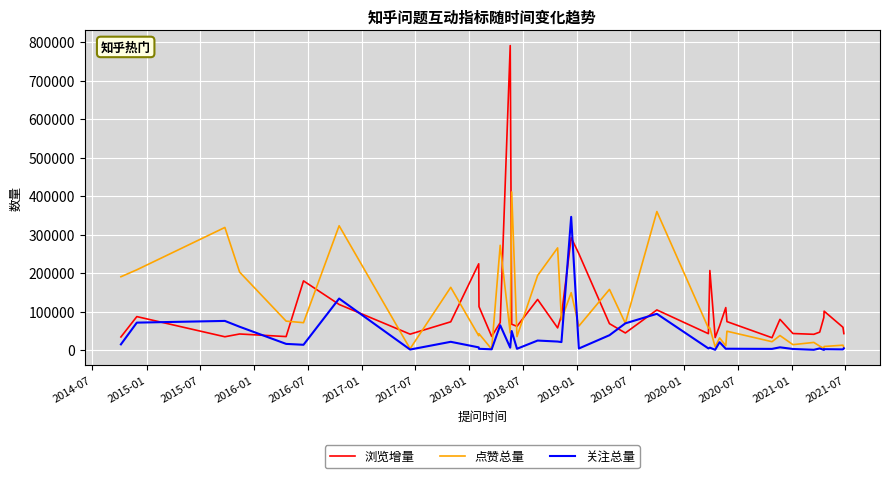

Rank the series by their maximum value, from highest to lowest.

浏览增量, 点赞总量, 关注总量